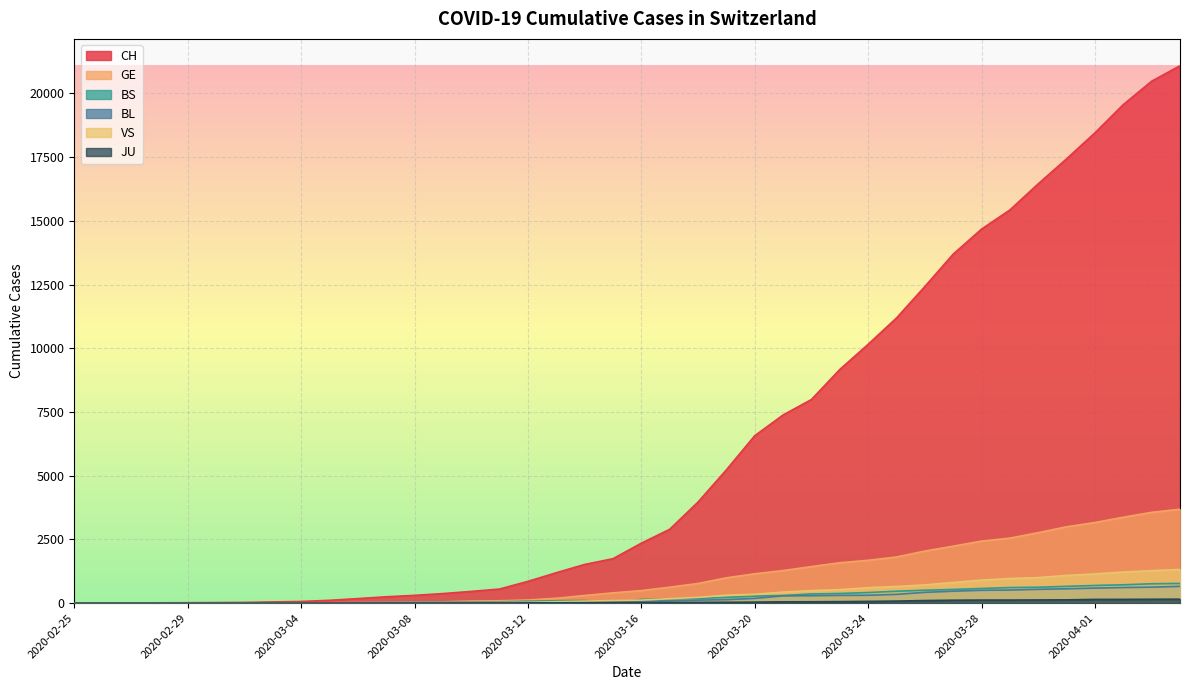

Rank the series by their maximum value, from lowest to highest.

JU, BL, BS, VS, GE, CH